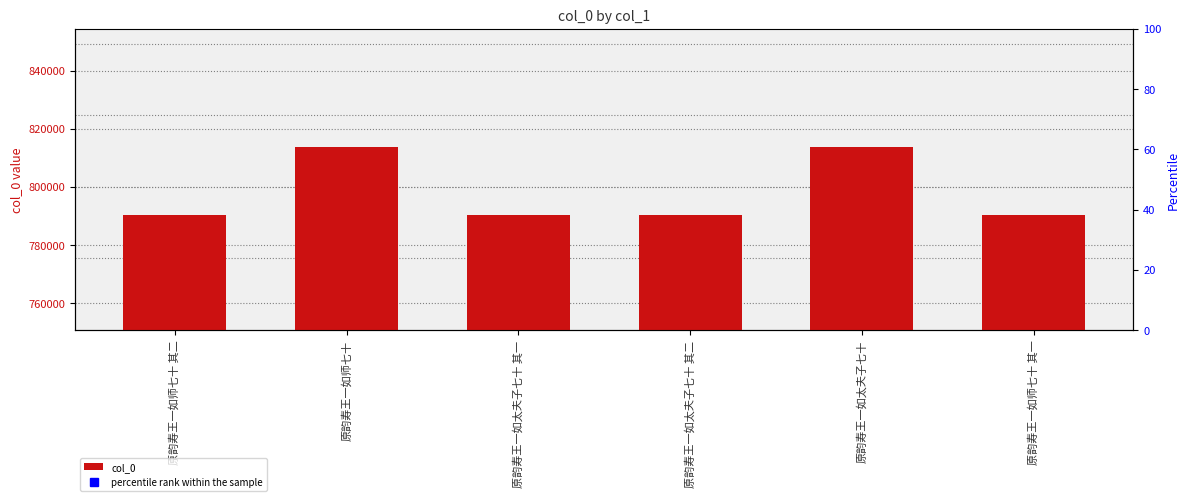

What is the label of the 1st bar from the right?

原韵寿王一如师七十 其一